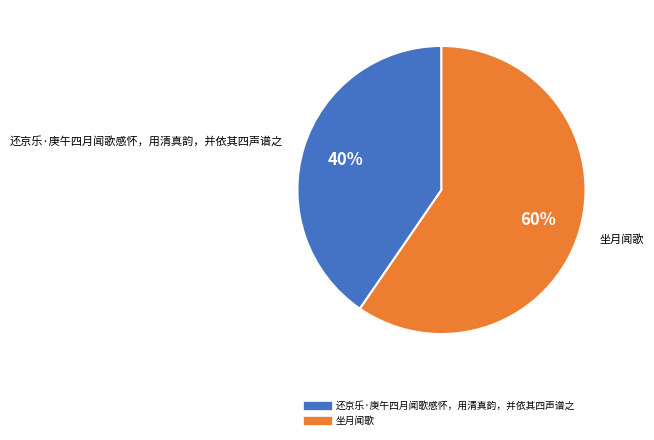

Do 坐月闻歌 and 还京乐·庚午四月闻歌感怀，用清真韵，并依其四声谱之 together represent more than half of the pie?

Yes